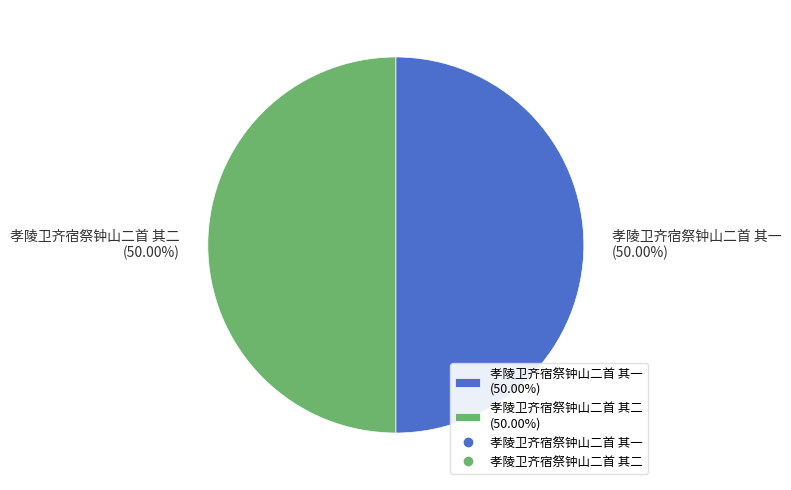

Approximately how many times larger is the value at 孝陵卫齐宿祭钟山二首 其二 compared to 孝陵卫齐宿祭钟山二首 其一?

1.0